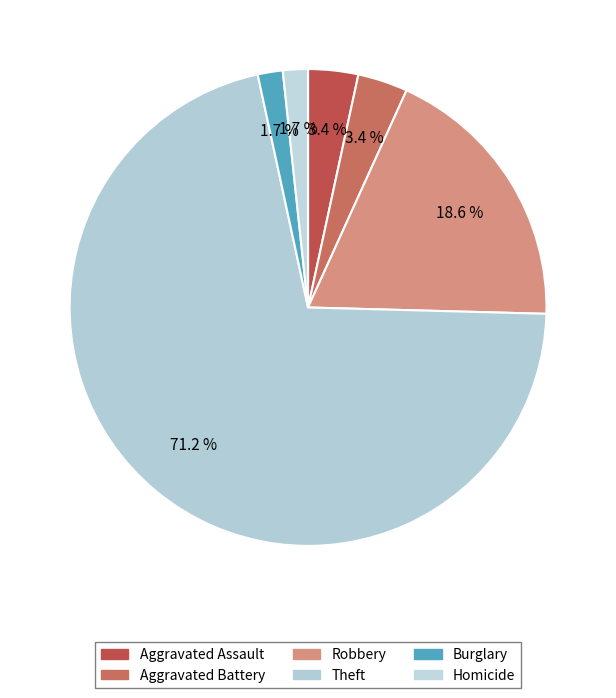

Count the number of slices in the pie.

6